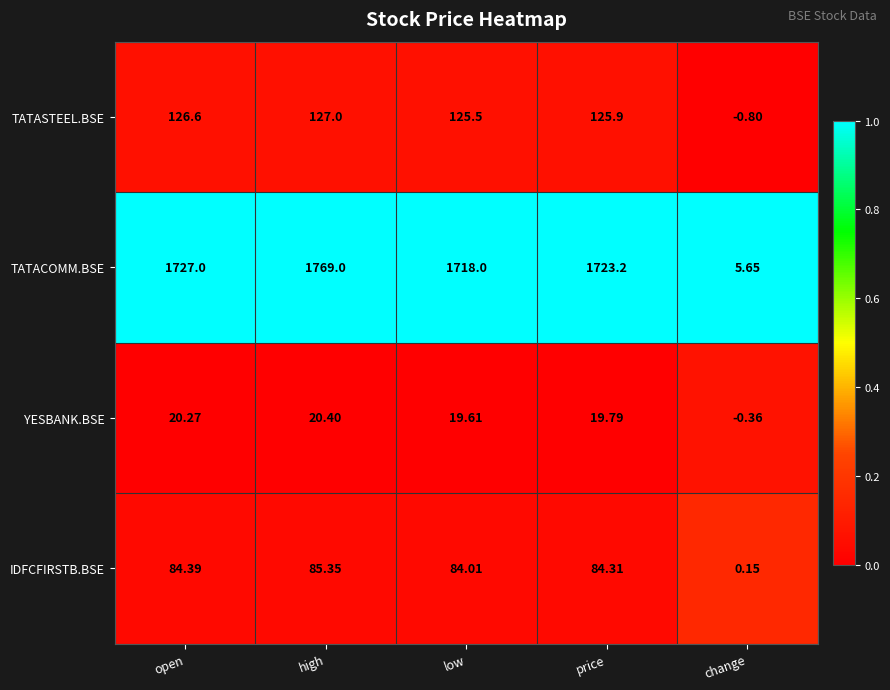

At which category is the sum across all series the highest?

high